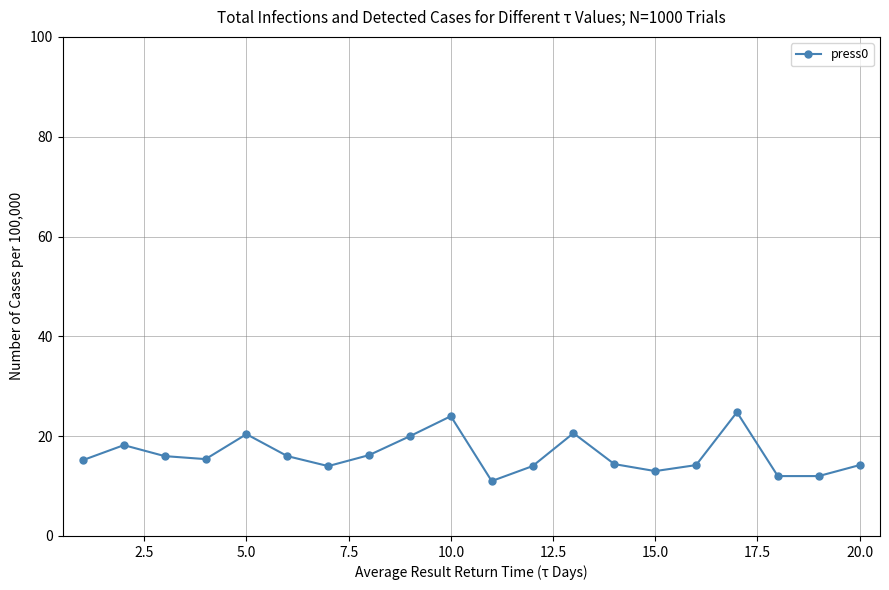

What is the smallest value displayed?

11.0